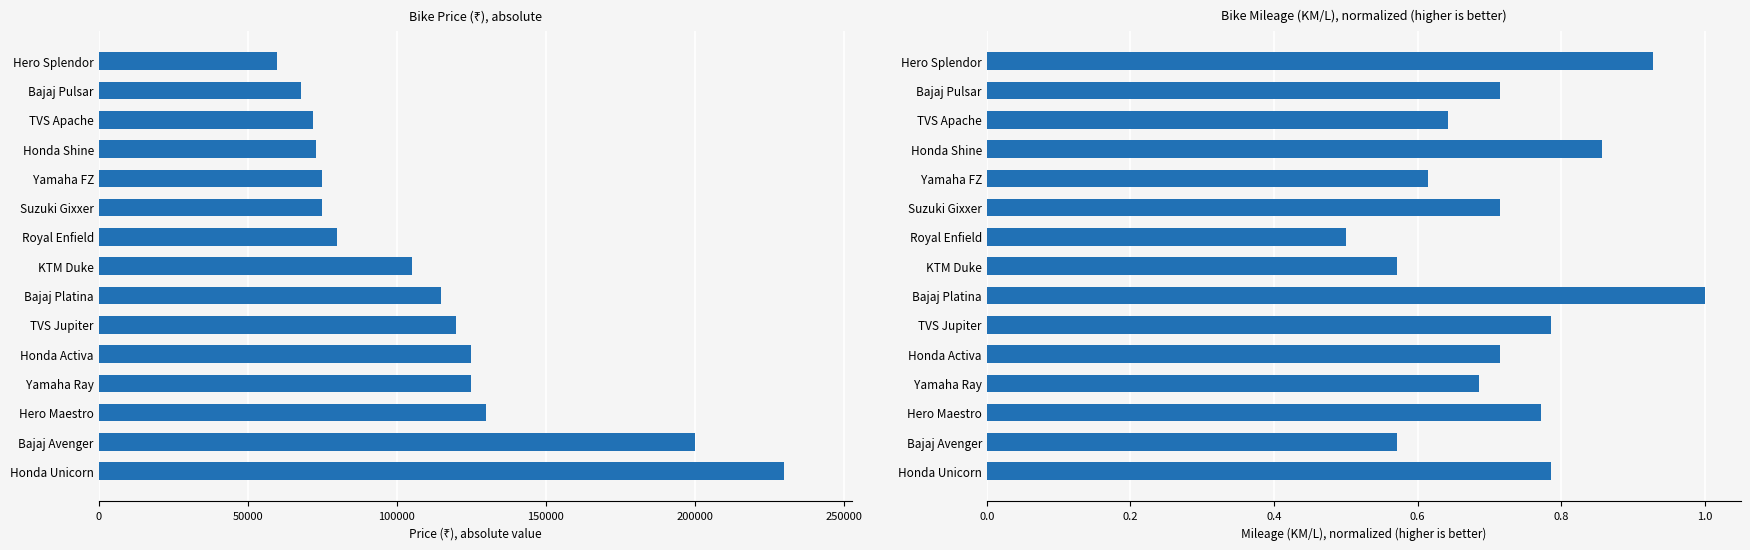

What is the value of the Price (₹) bar at the 6th from the left?

120000.0